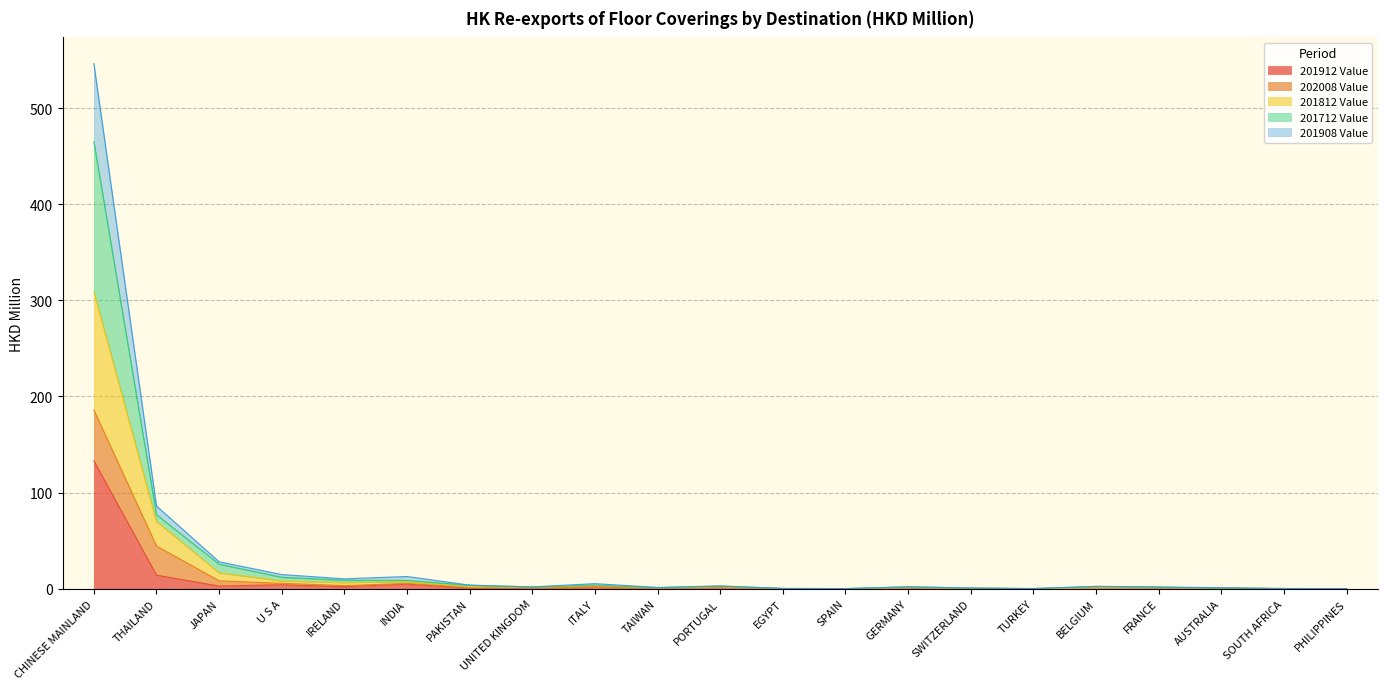

Does the chart have visible grid lines?

Yes